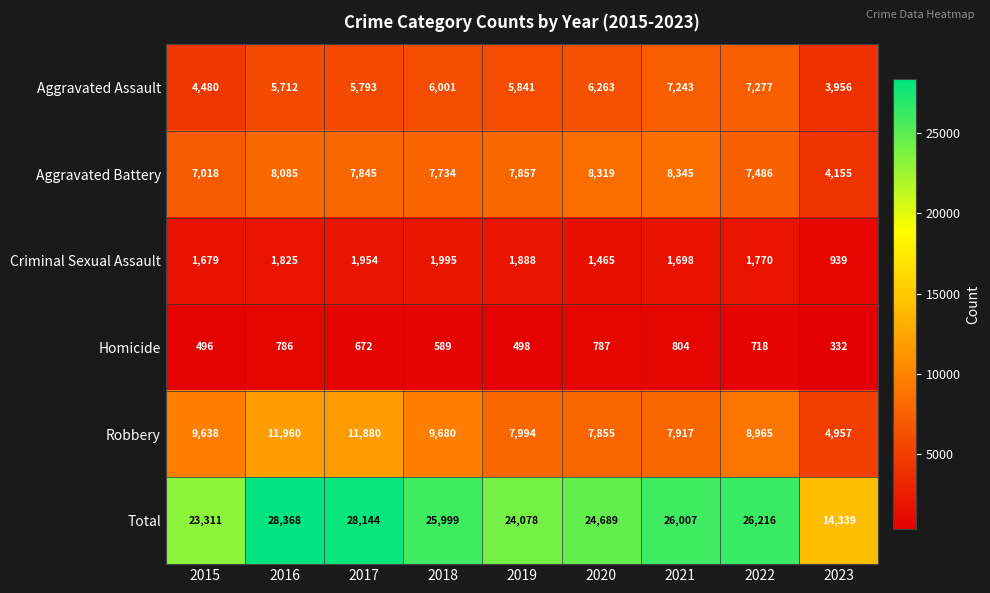

What is the smallest value displayed?

332